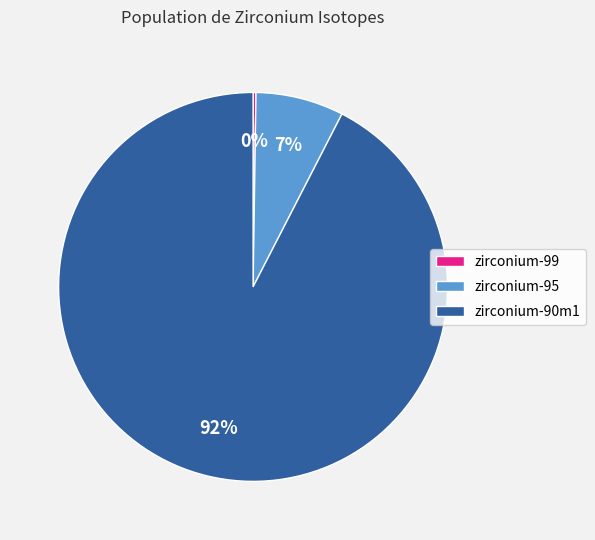

Which category has the biggest portion of the pie?

zirconium-90m1